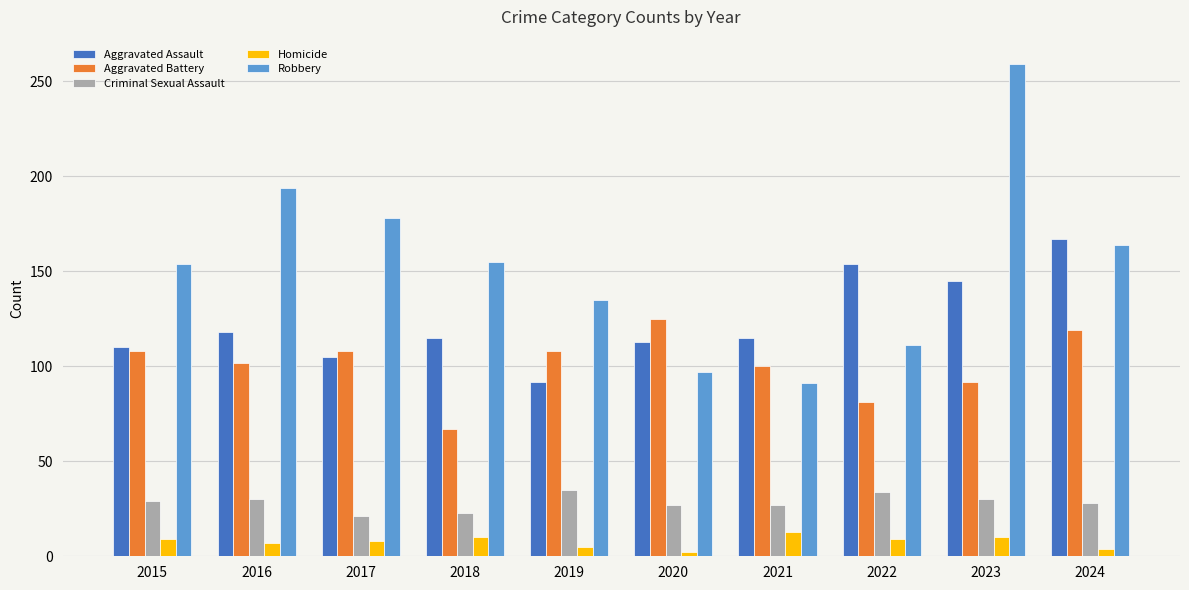

What is the difference between the highest and lowest values at 2023?

249